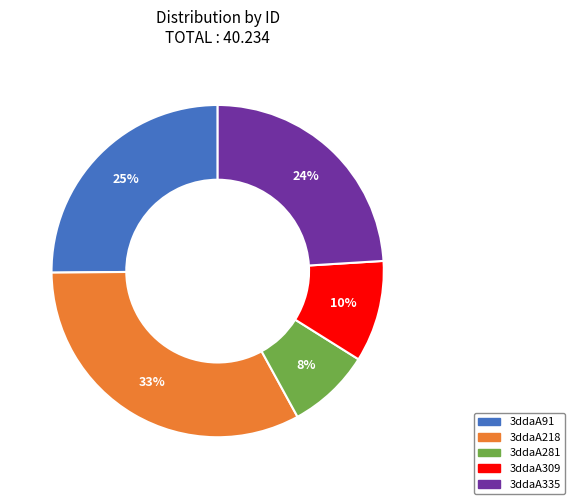

Which category has the biggest portion of the pie?

3ddaA218